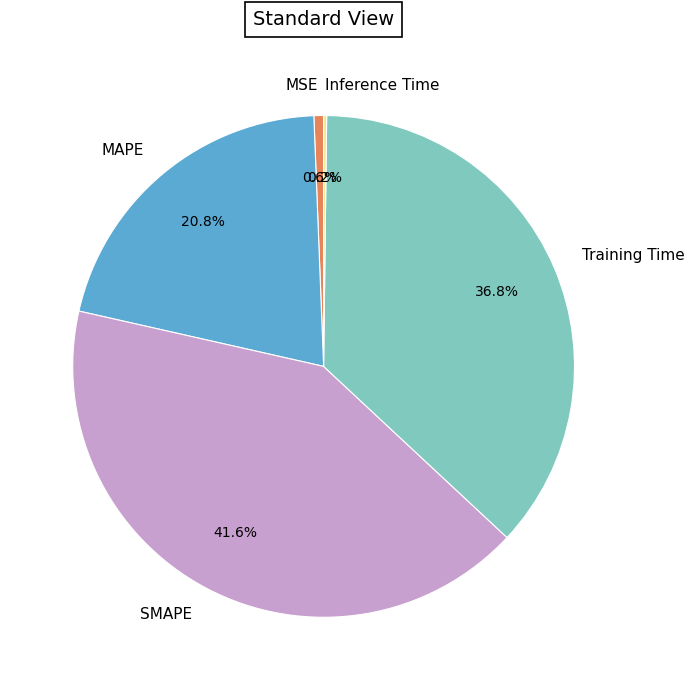

Approximately how many times larger is the value at MAPE compared to SMAPE?

0.5